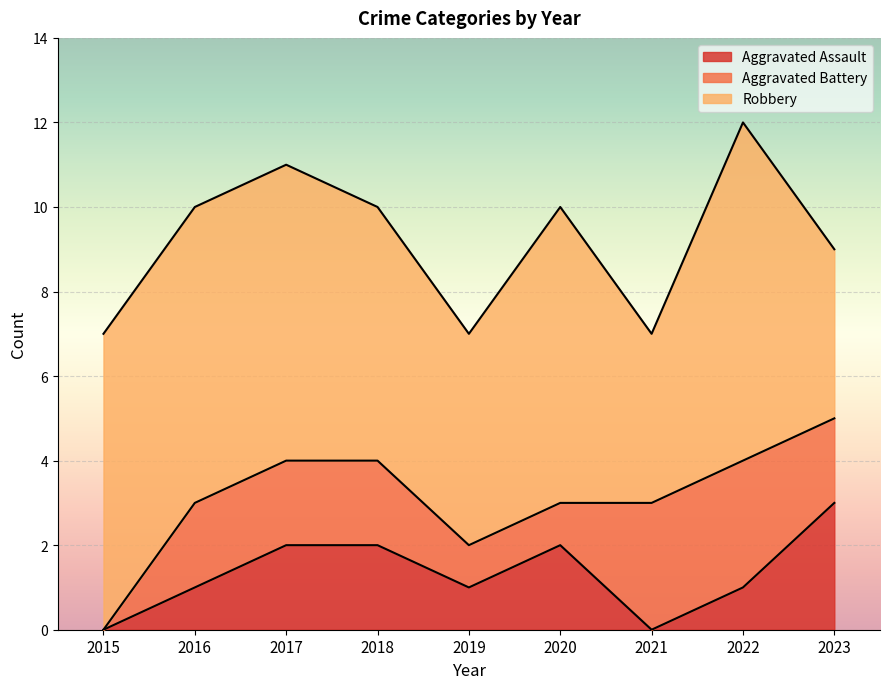

What is the difference between the maximum and minimum values in the Robbery series?

4